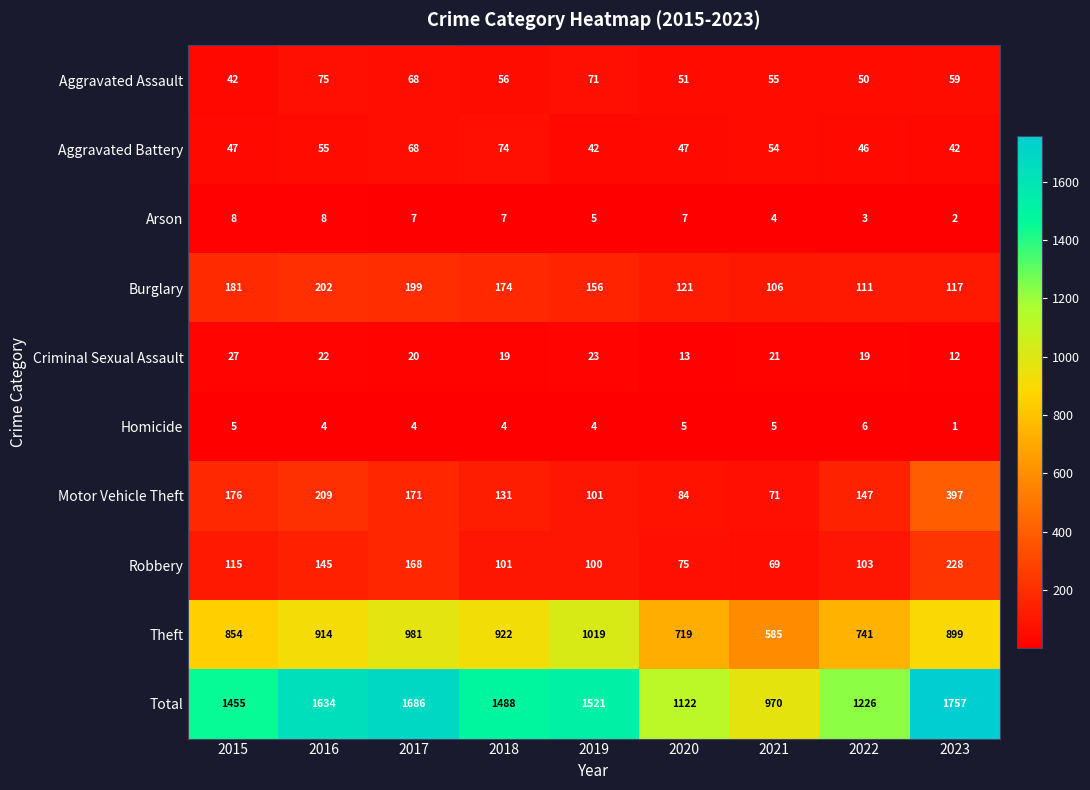

What is the spread (max minus min) of values at 2020?

1117